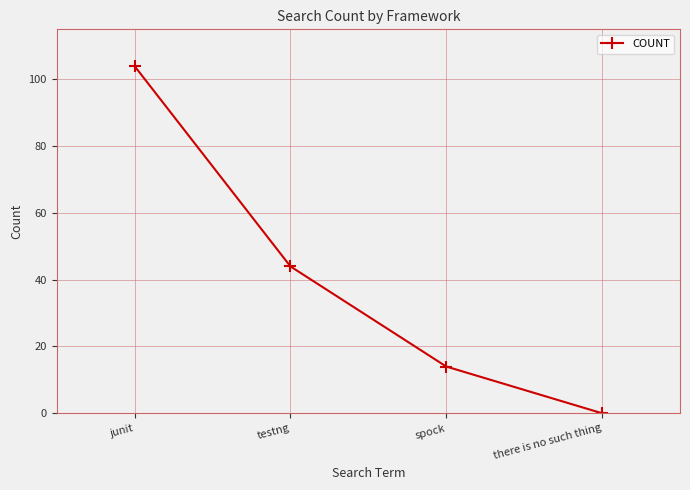

How many data points does each series have?

4